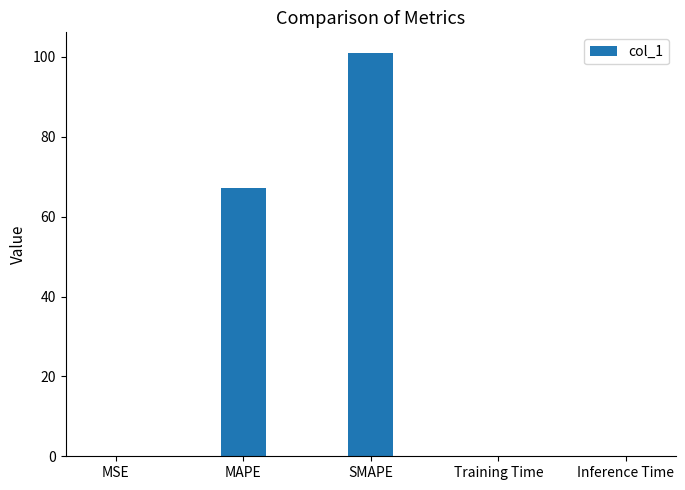

The value at SMAPE is 161.5. True or false?

False